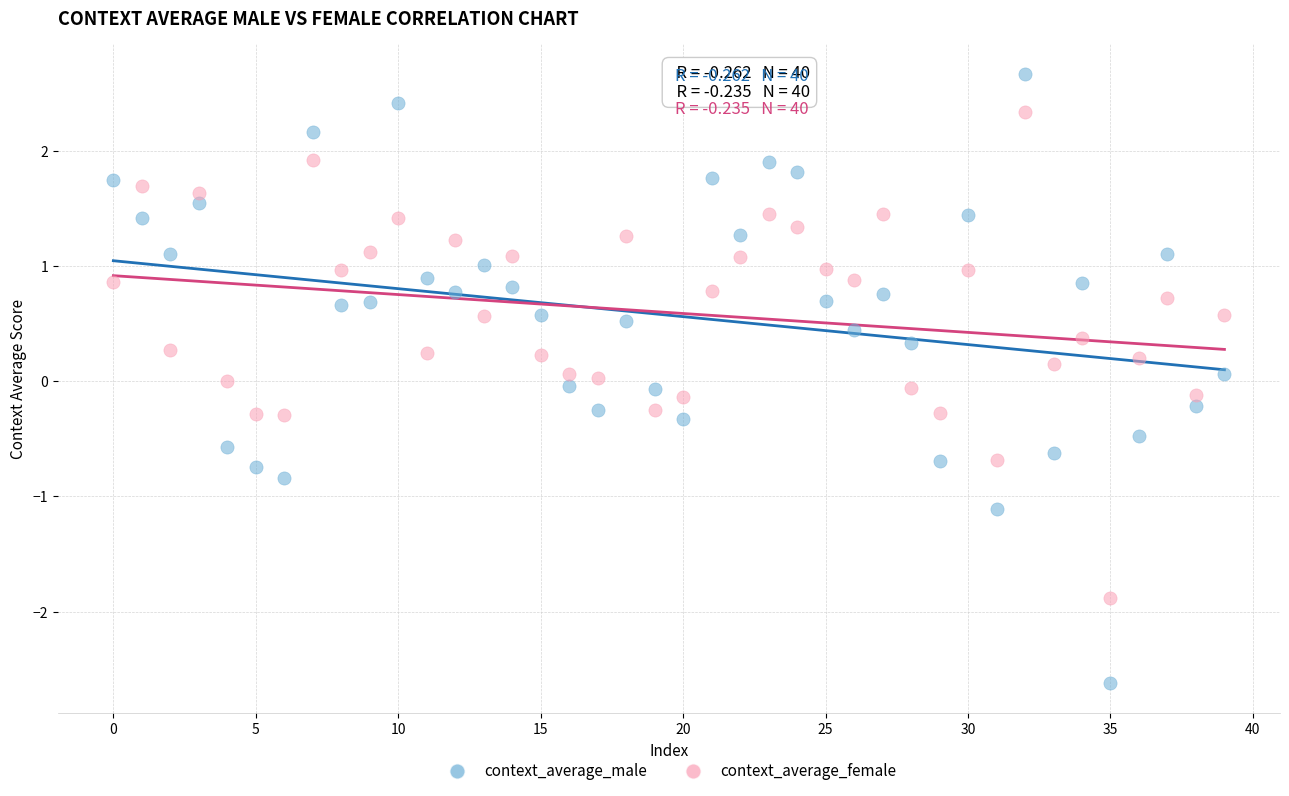

Which series has the widest spread of Y values?

context_average_male